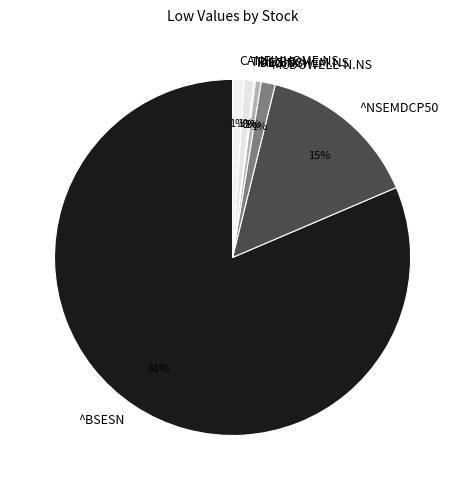

Which category accounts for the majority?

^BSESN